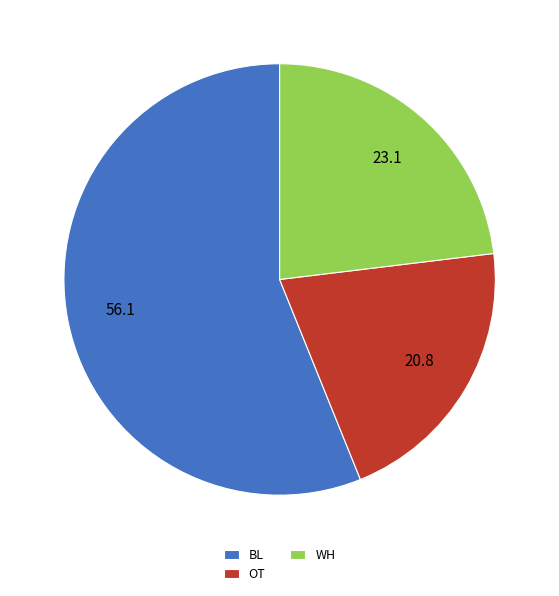

Do OT and WH together represent more than half of the pie?

No